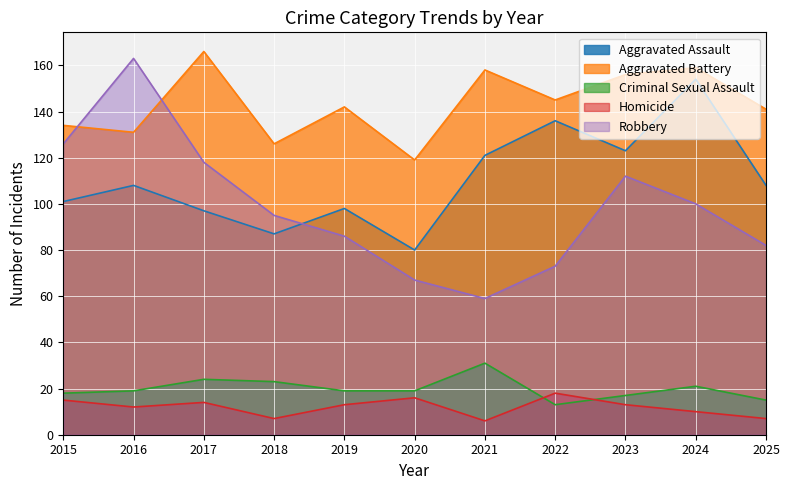

Where does the Homicide series first go above 13?

2015